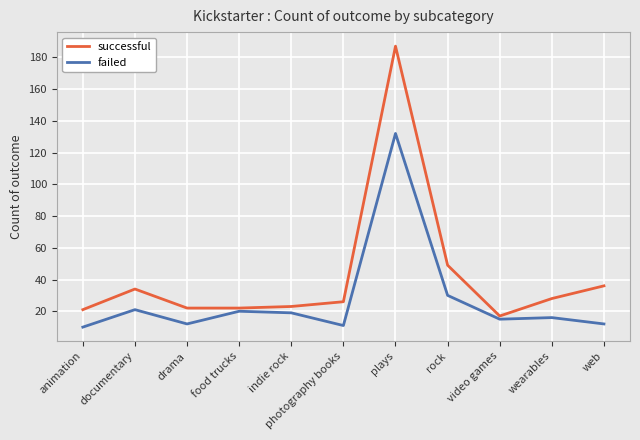

Which category has the highest value in the failed series?

plays